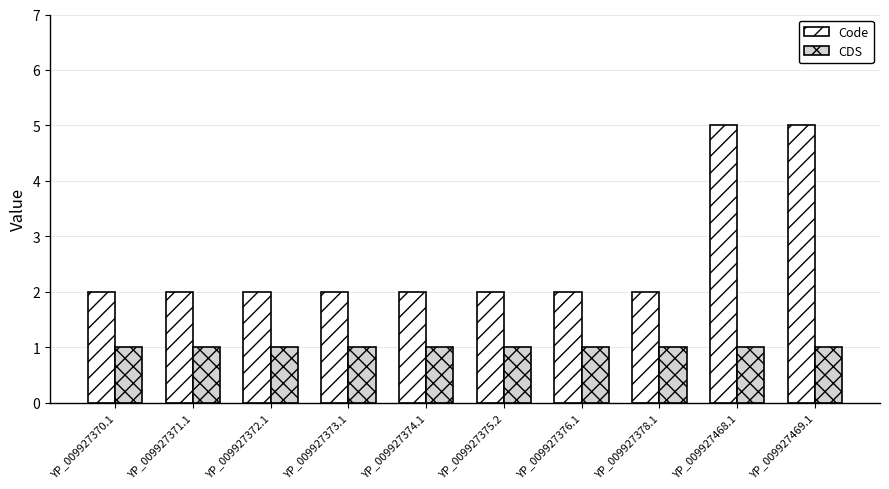

What is the total value across all series at YP_009927378.1?

3